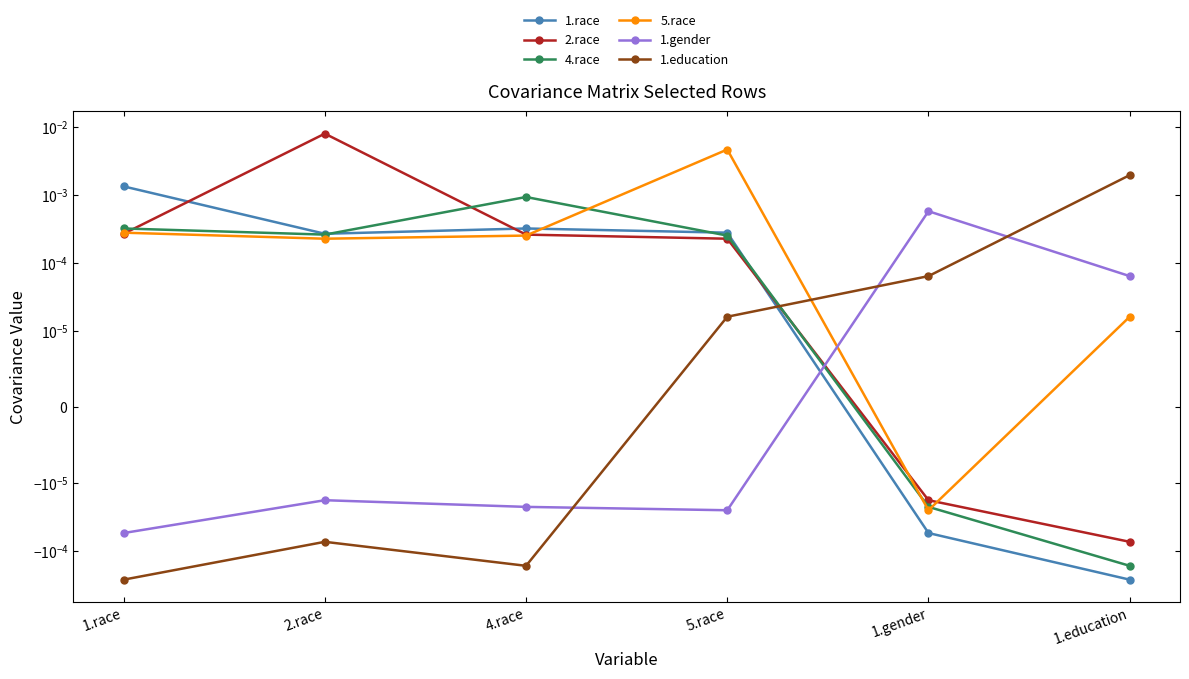

How many times do 1.education and 4.race cross each other?

1